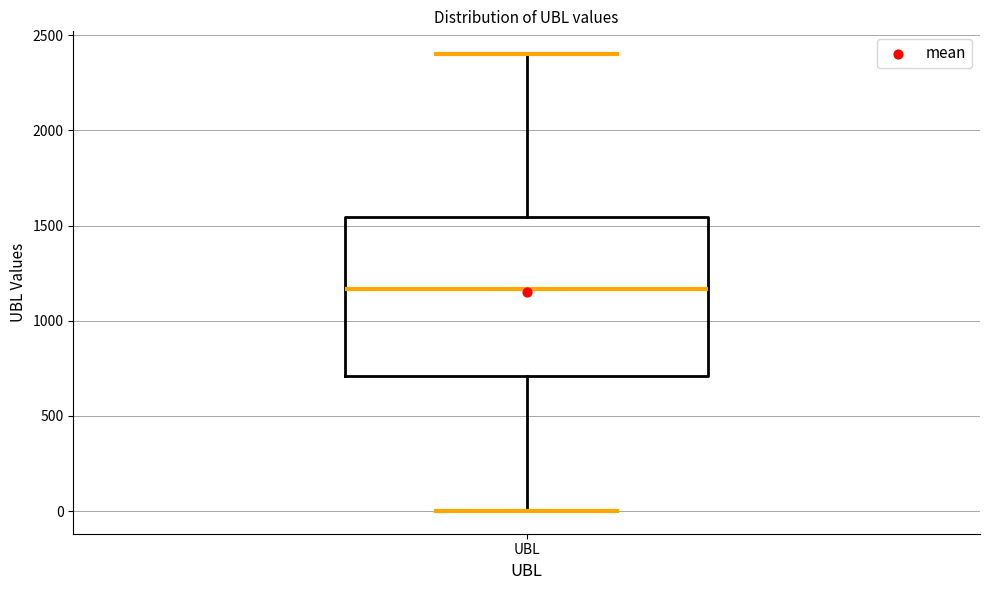

Read this box plot against the y-axis: the position of the median line, the range covered by the box, and the ends of both whiskers. The values are not printed on the chart, so give them approximately, as read against the axis.

median 1150, box 700 to 1550, whiskers 0 to 2400